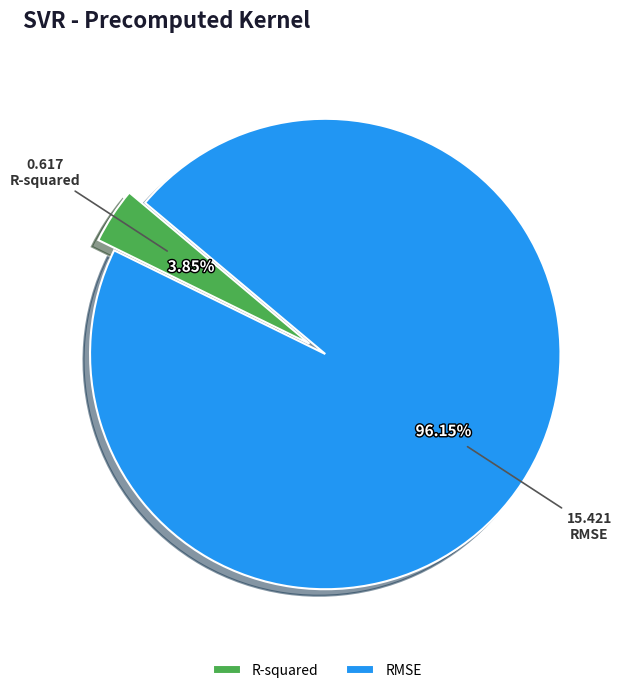

What percentage is the R-squared slice, to the nearest percent?

4%